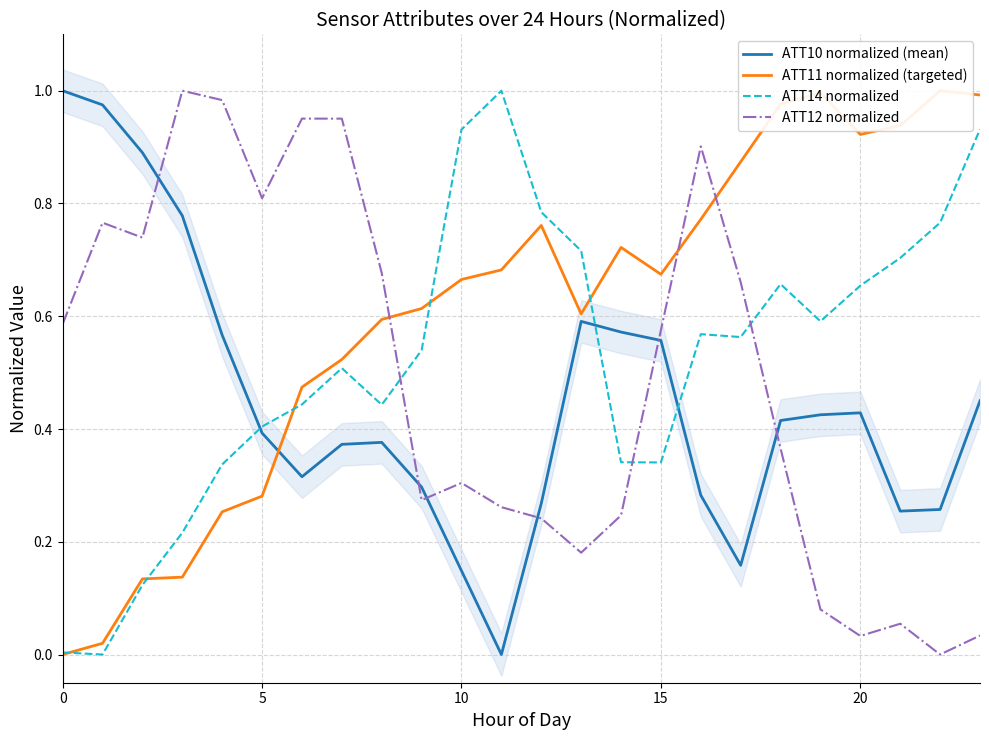

Read the ATT14 normalized value at 6.

0.4